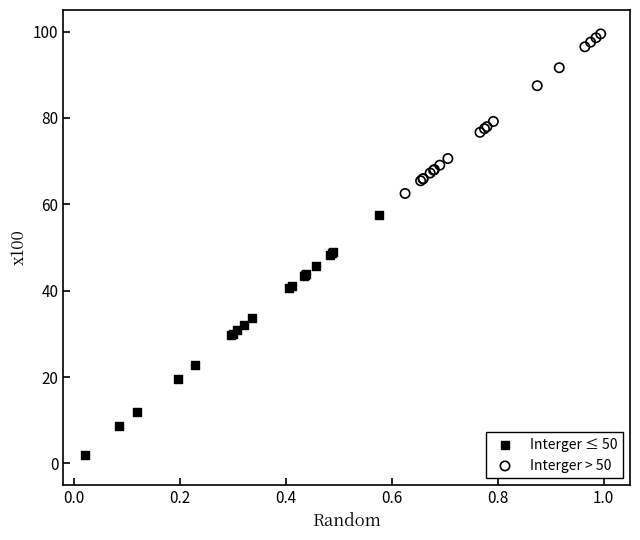

Which series reaches the minimum Y coordinate?

Interger ≤ 50